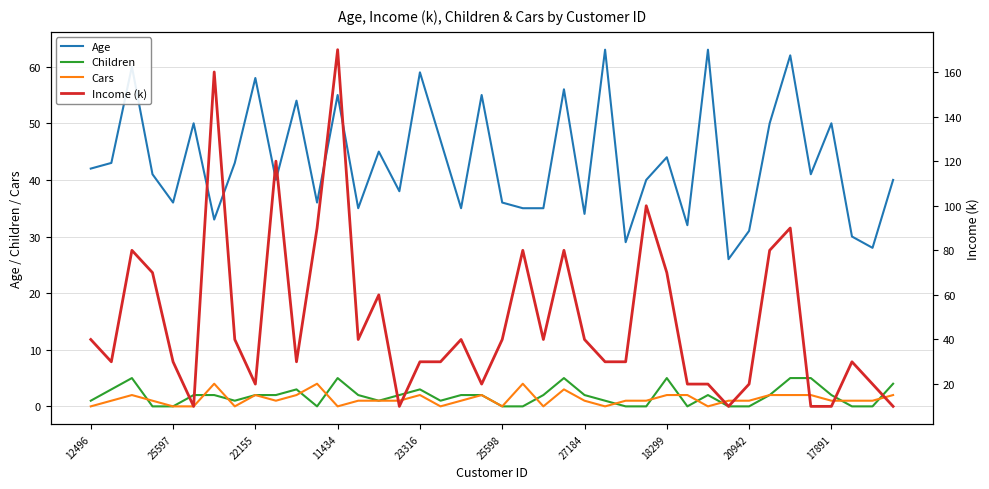

How many lines are shown in the chart?

4